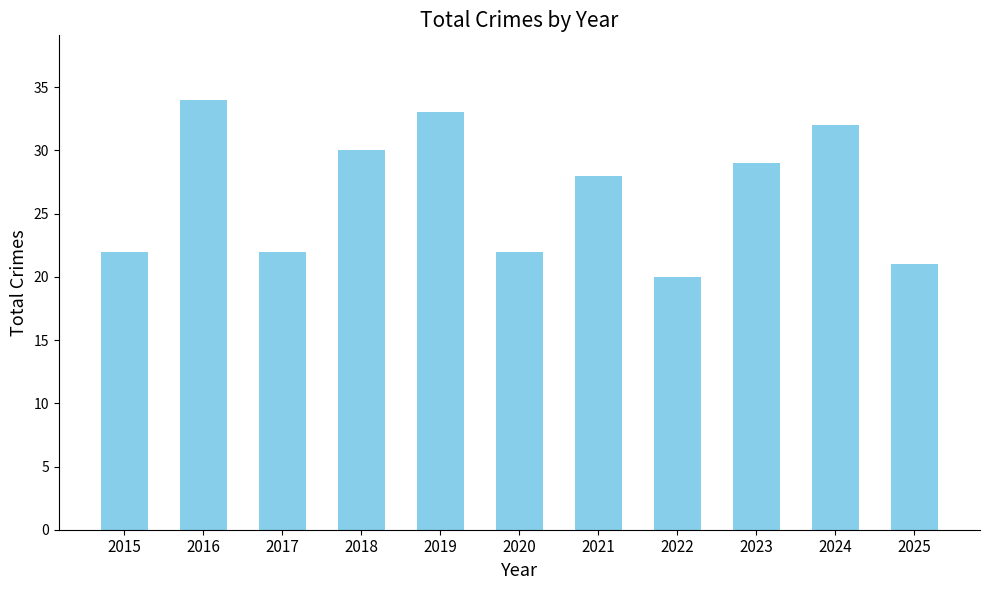

What is the difference between the maximum and second lowest values?

13